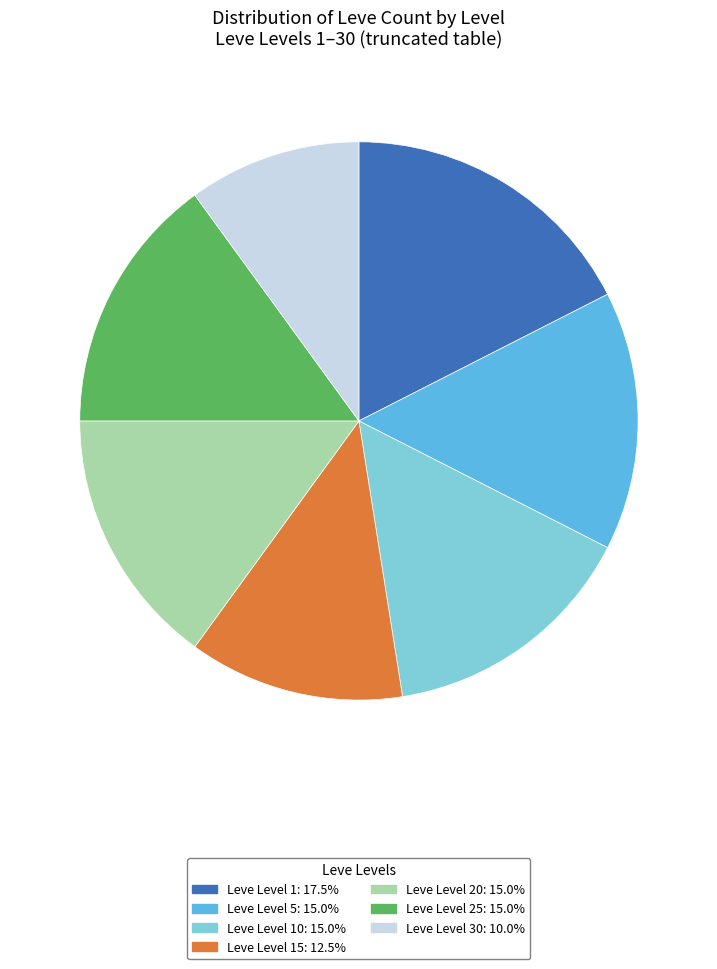

How many slices are in this pie chart?

7